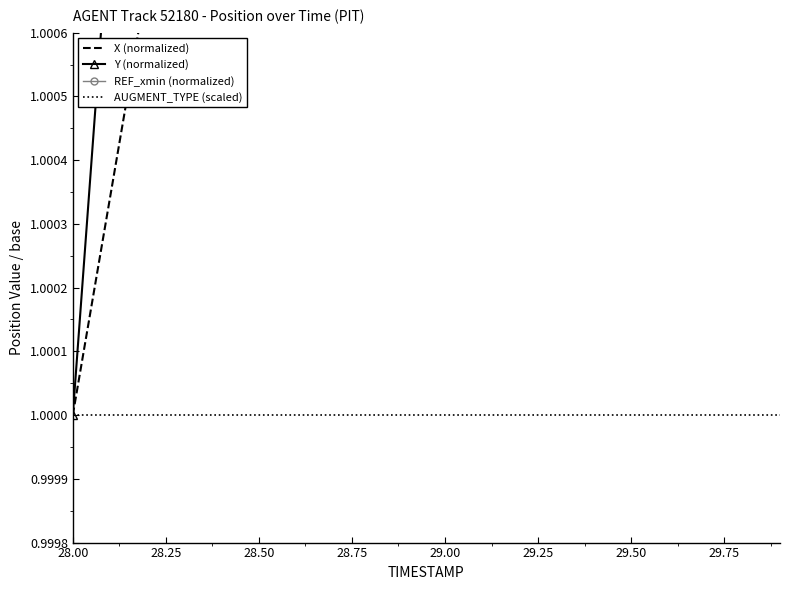

At which label is X (normalized) closest to 1?

28.00